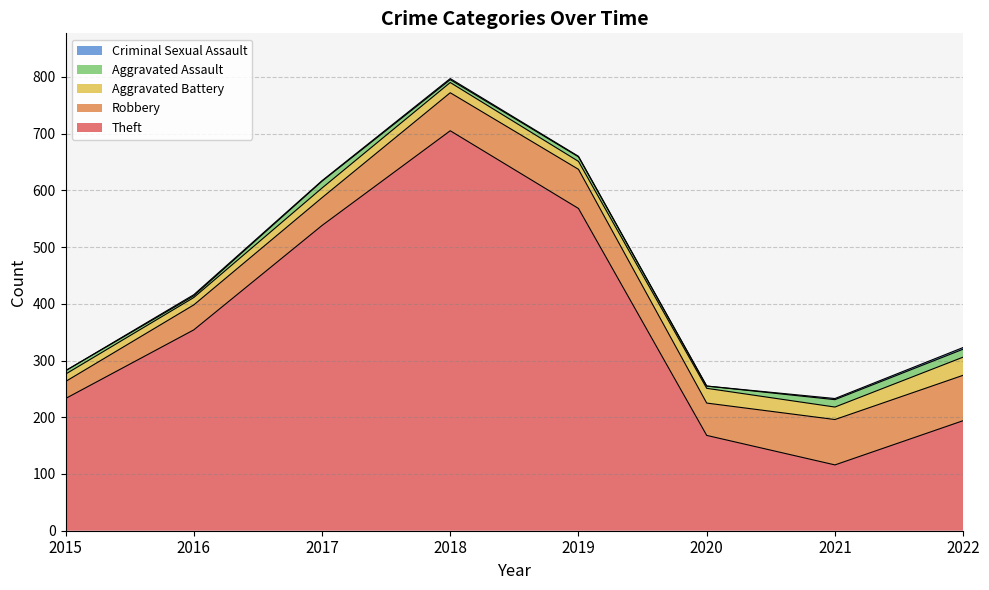

Where is Theft nearest to the value 410?

2016